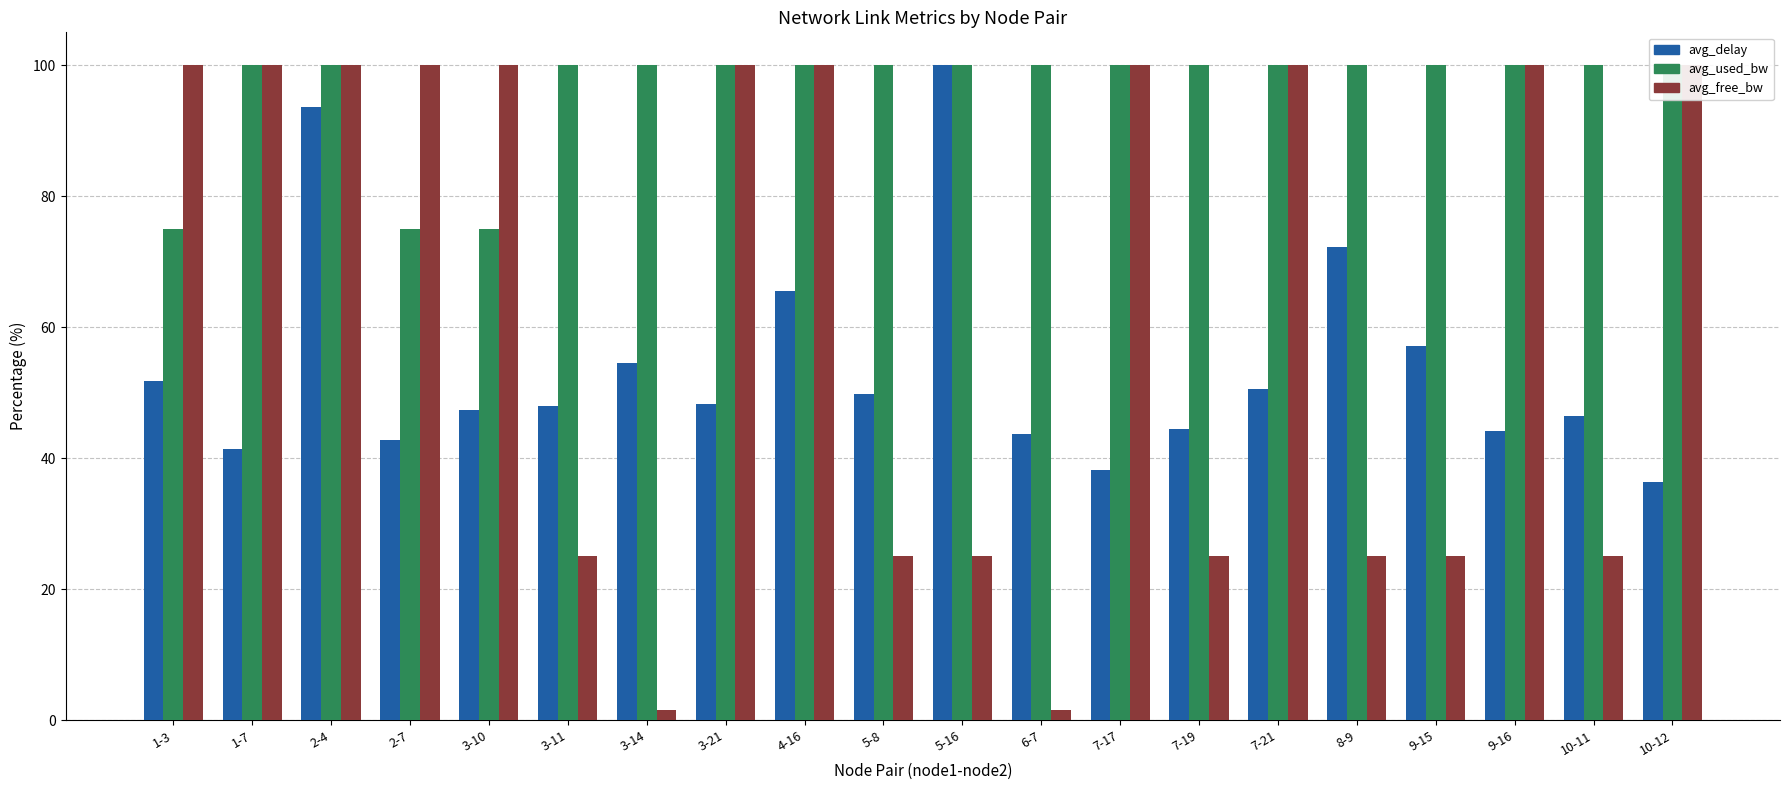

Which series changed the most between 3-14 and 9-15?

avg_free_bw